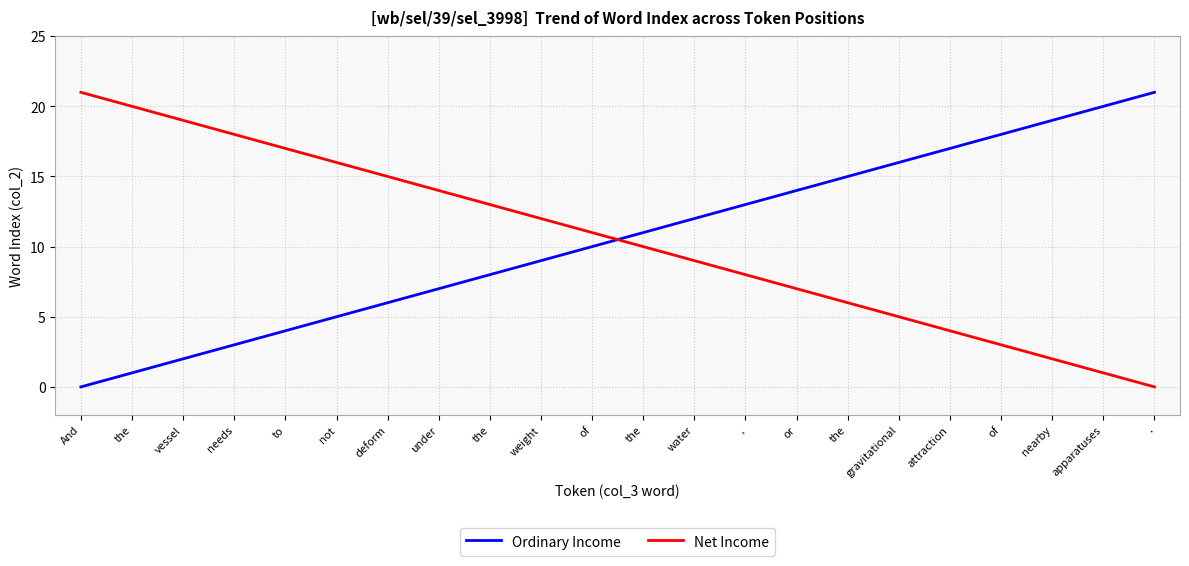

How many positive values does the Ordinary Income series have?

21